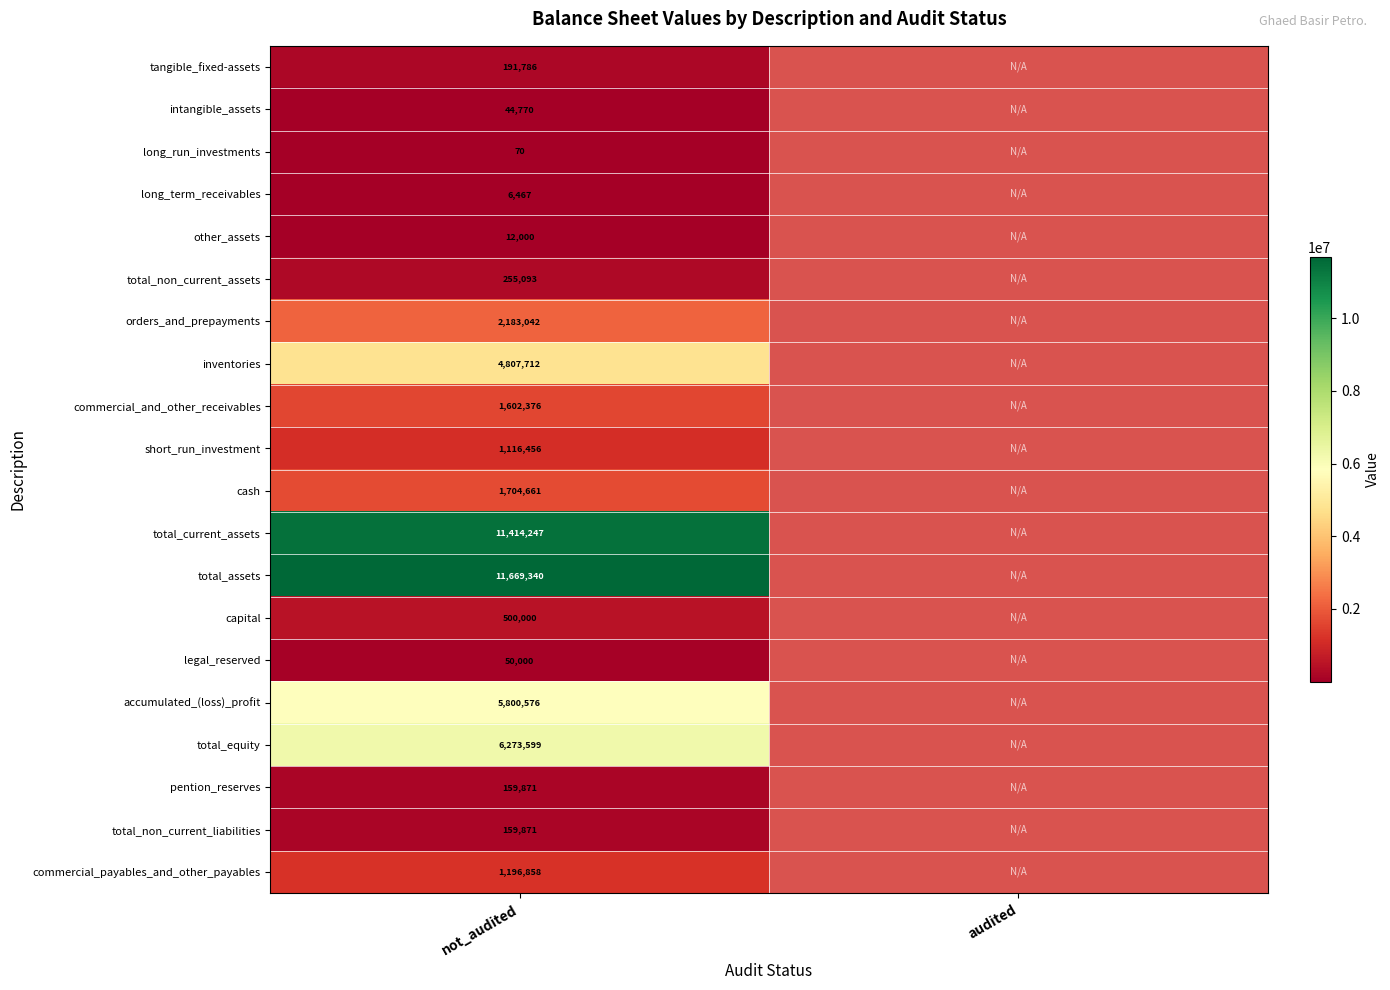

The value of inventories at not_audited is 7777987. True or false?

False